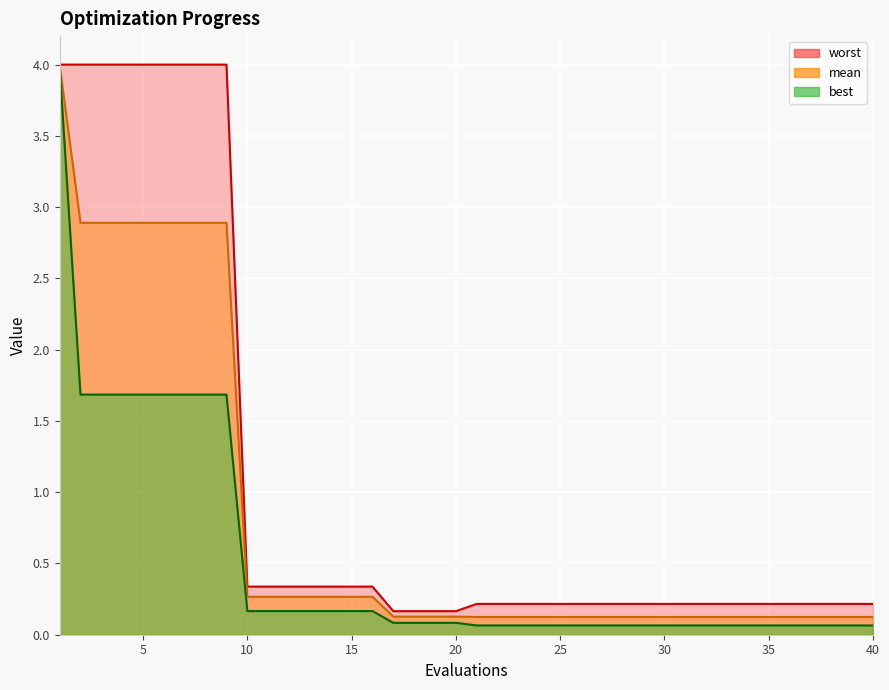

What is the spread (max minus min) of values at 34?

0.2